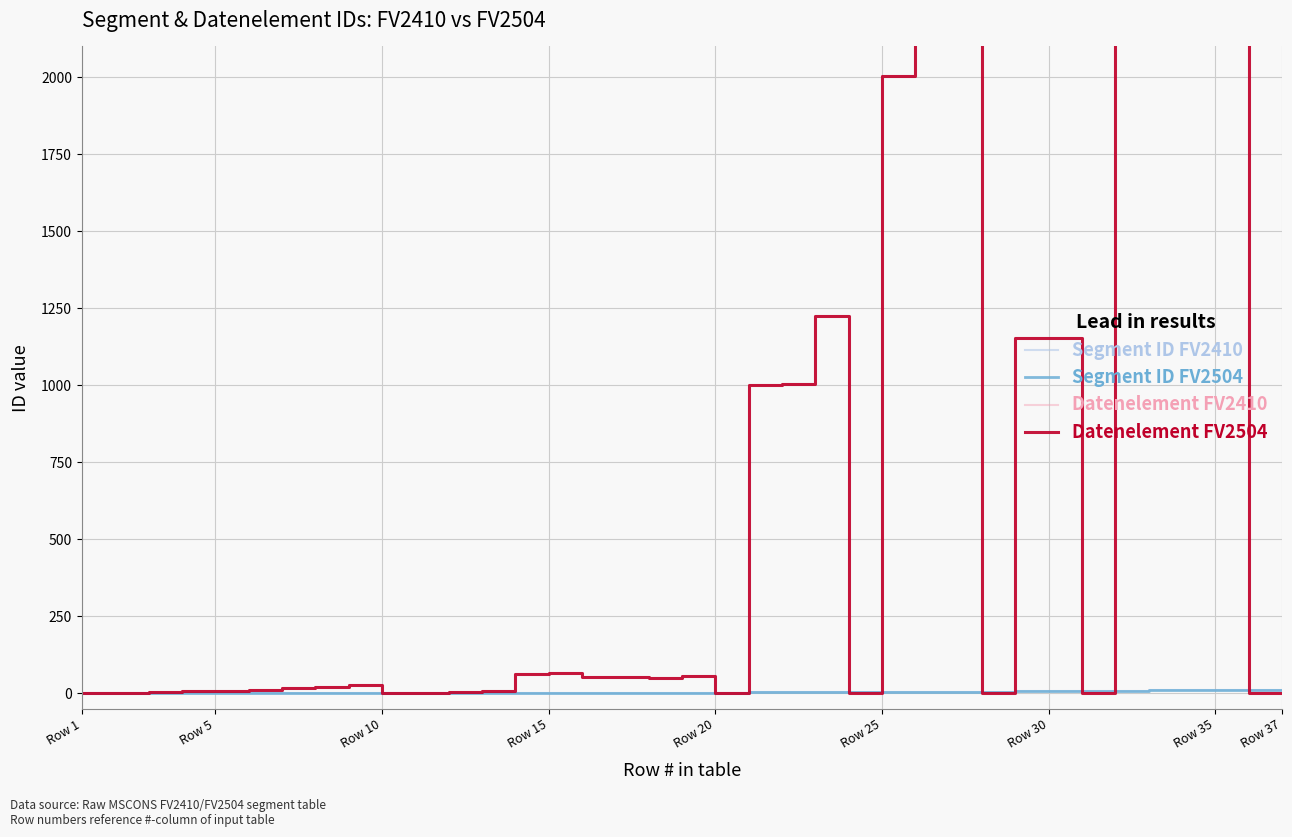

True or false: Datenelement FV2504 has more than 1 points higher than both neighbors.

True